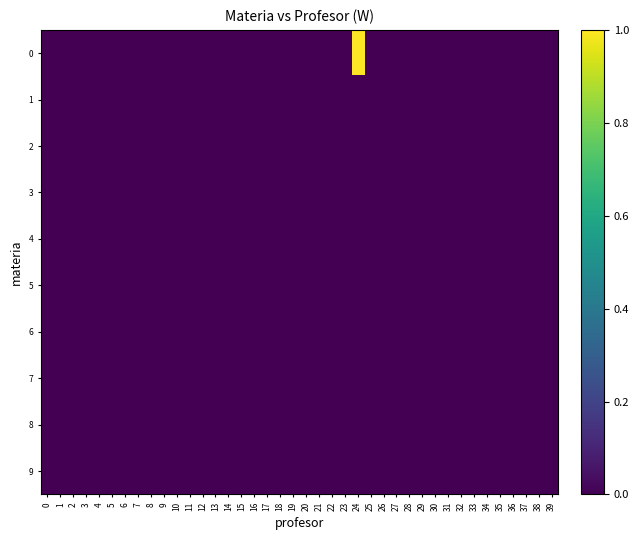

How many data points does each series have?

40